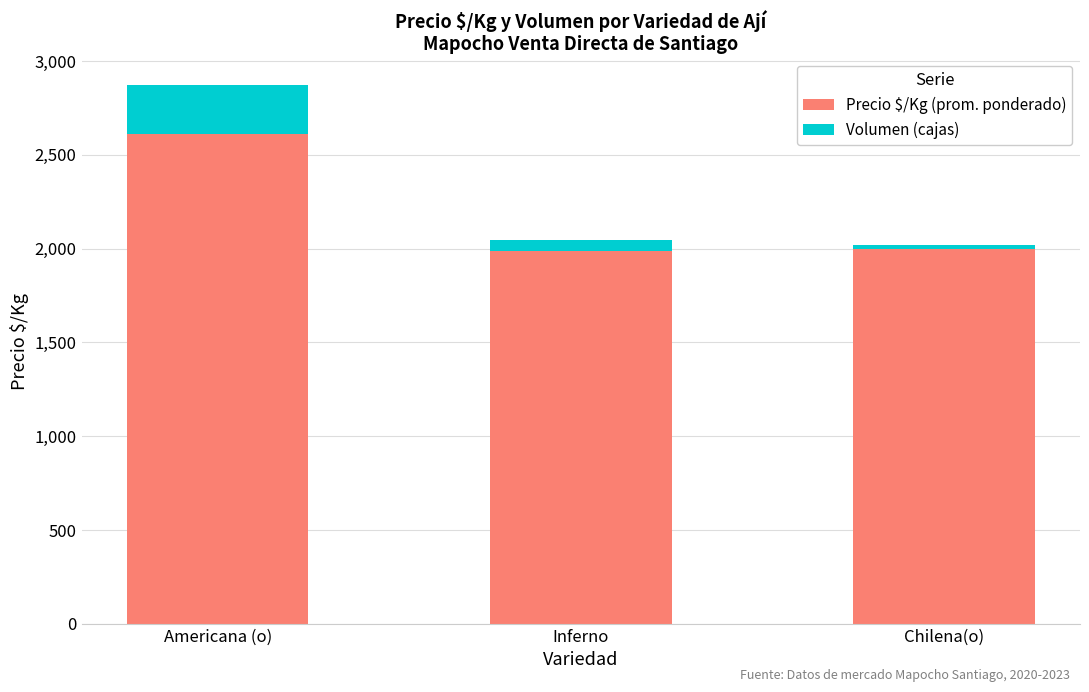

Reading right to left, what are the values for Precio $/Kg (prom. ponderado)?

Chilena(o)=2000.0	Inferno=1985.8	Americana (o)=2611.6